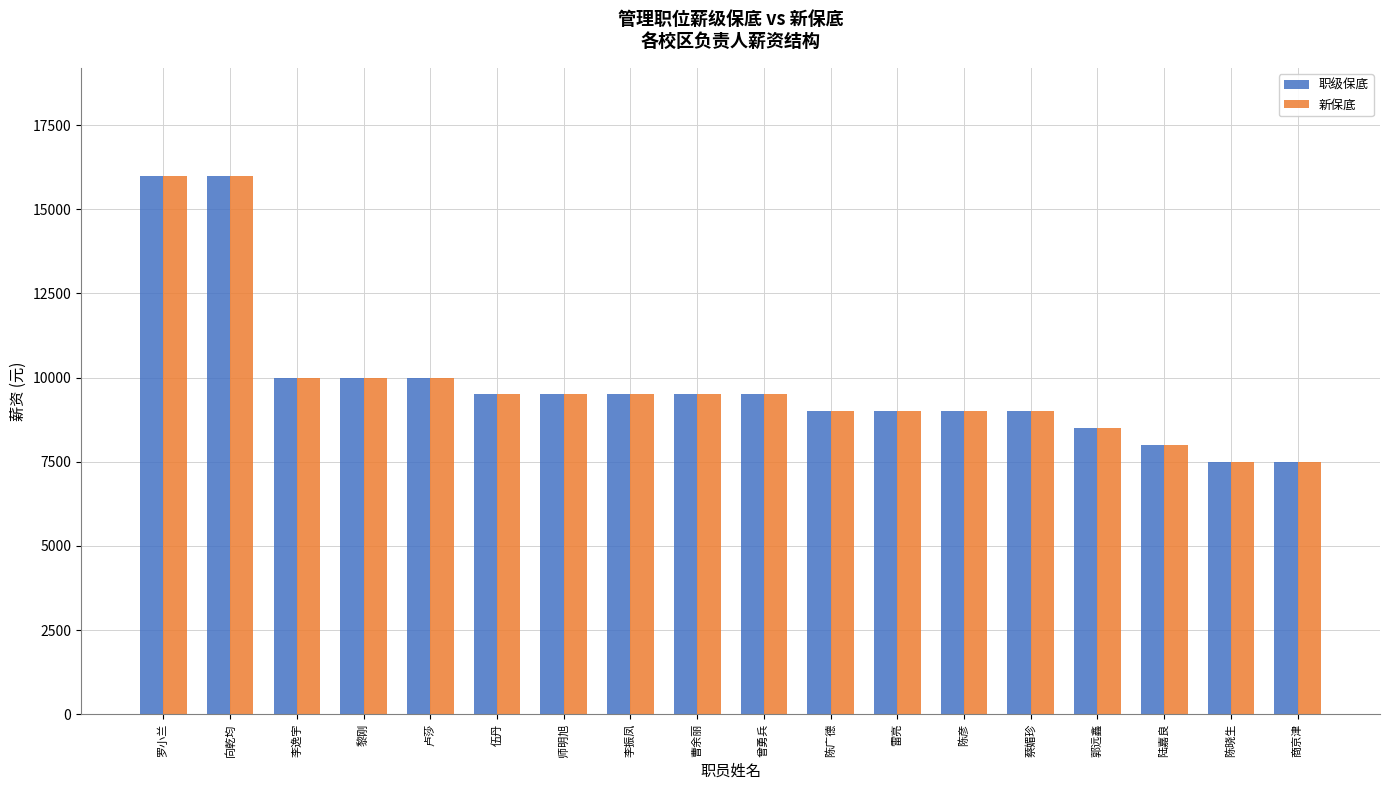

Reading right to left, list all the values displayed in this chart.

职级保底: 7500	7500	8000	8500	9000	9000	9000	9000	9500	9500	9500	9500	9500	10000	10000	10000	16000	16000
新保底: 7500	7500	8000	8500	9000	9000	9000	9000	9500	9500	9500	9500	9500	10000	10000	10000	16000	16000